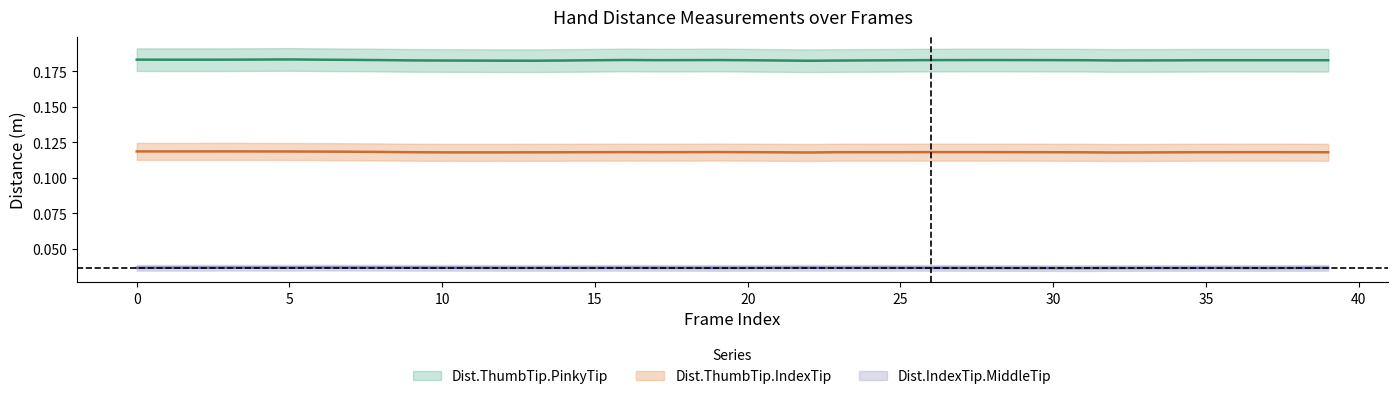

Between 22 and 29, which is larger?

29